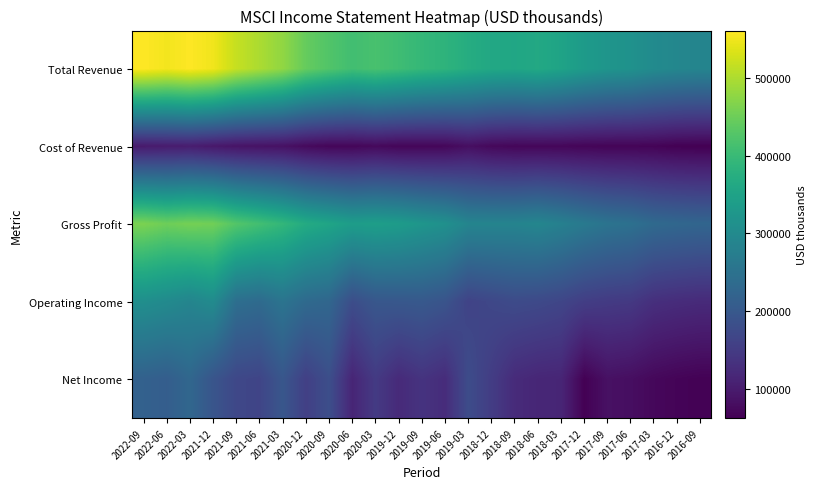

List the series in order of their peak value, highest first.

Total Revenue, Gross Profit, Operating Income, Net Income, Cost of Revenue